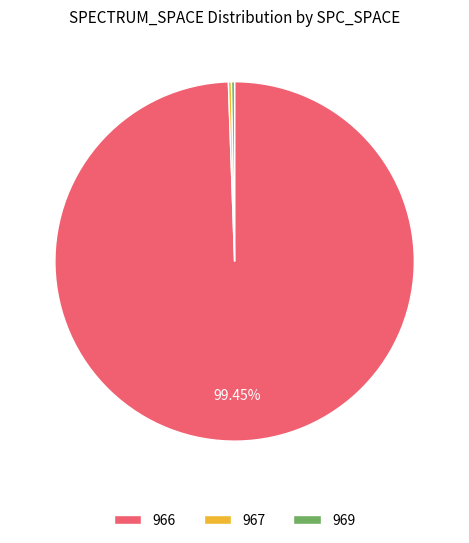

What is the majority slice?

966